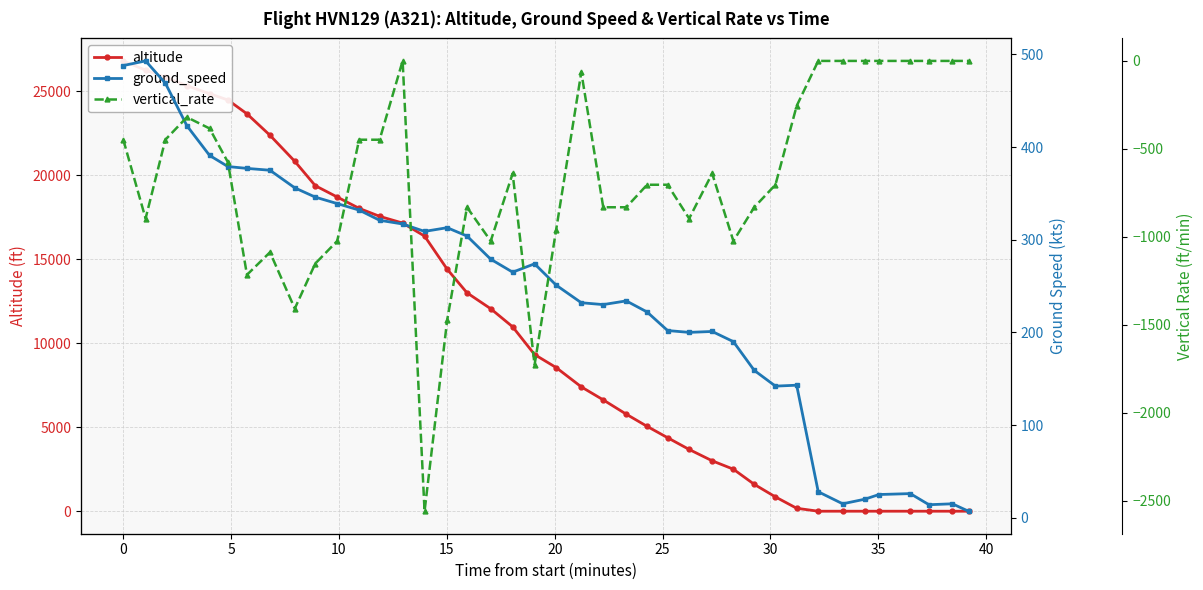

Reading left to right, list all the values displayed in this chart.

altitude: 26800	26250	25825	25325	24850	24475	23650	22375	20825	19375	18700	18025	17550	17150	16375	14400	13000	12050	10975	9325	8550	7400	6625	5775	5050	4375	3675	3000	2500	1600	850	175	0	0	0	0	0	0	0	0
ground_speed: 488	493	469	423	391	379	377	375	356	346	339	332	321	317	309	313	304	279	265	274	251	232	230	234	222	202	200	201	190	159	142	143	28	15	20	25	26	14	15	7
vertical_rate: -448	-896	-448	-320	-384	-576	-1216	-1088	-1408	-1152	-1024	-448	-448	0	-2560	-1472	-832	-1024	-640	-1728	-960	-64	-832	-832	-704	-704	-896	-640	-1024	-832	-704	-256	0	0	0	0	0	0	0	0